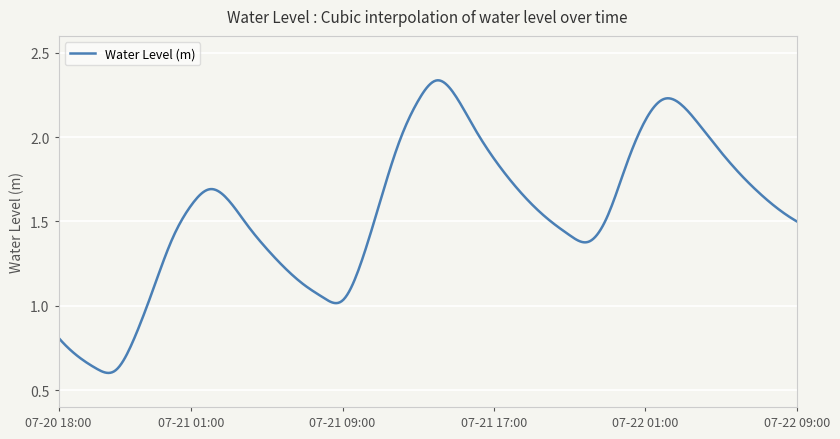

Is this an area chart (filled region under the line)?

No